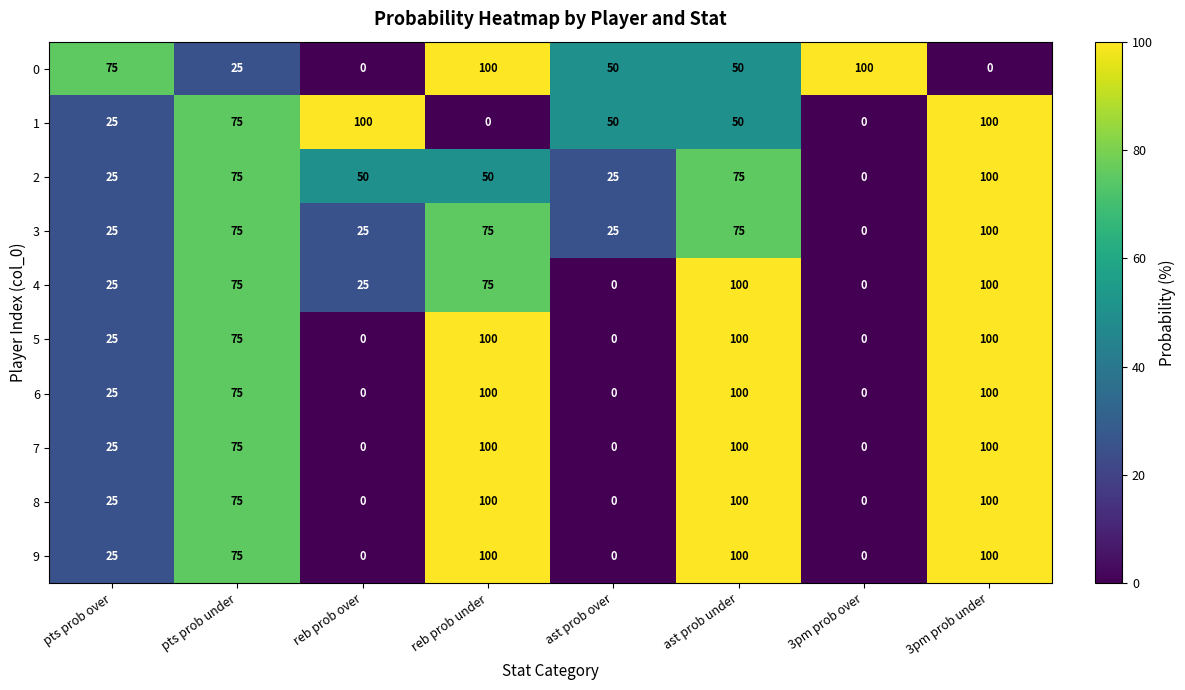

How many series are shown in this chart?

10